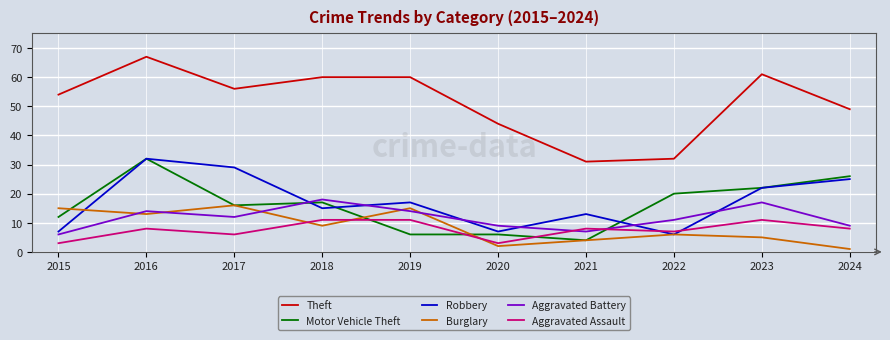

What is the approximate value of Burglary at 2019?

15